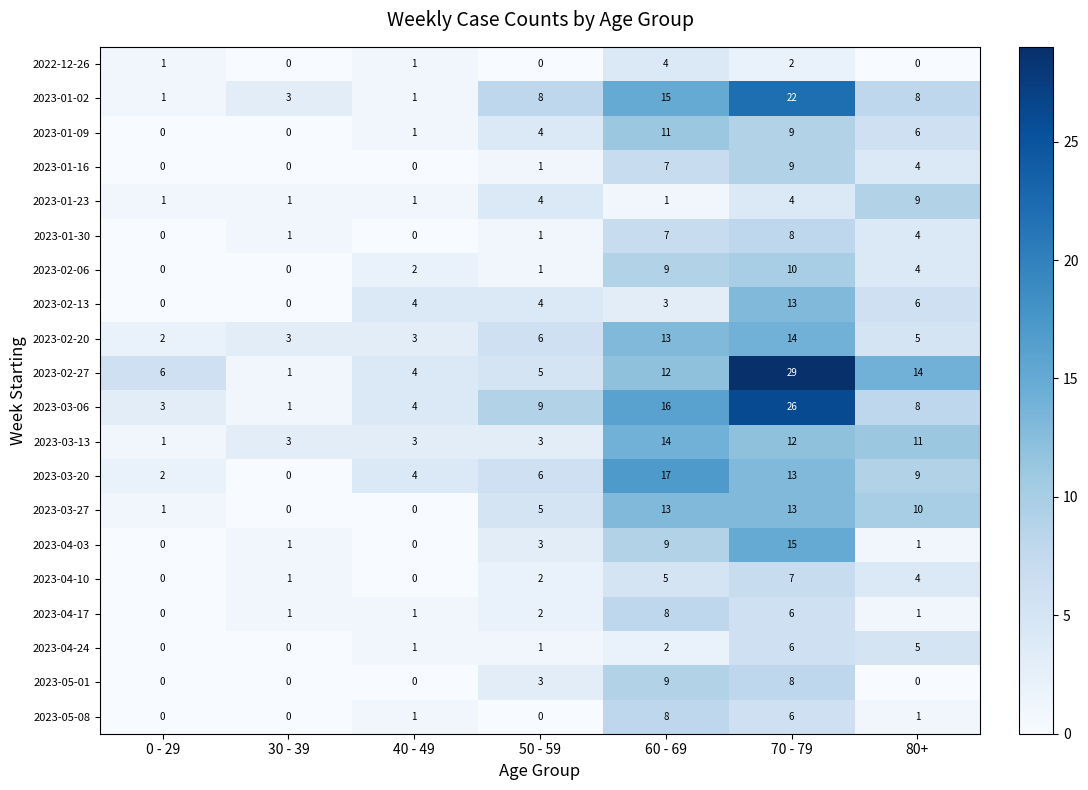

What is the sum of all 2023-04-03 values?

29